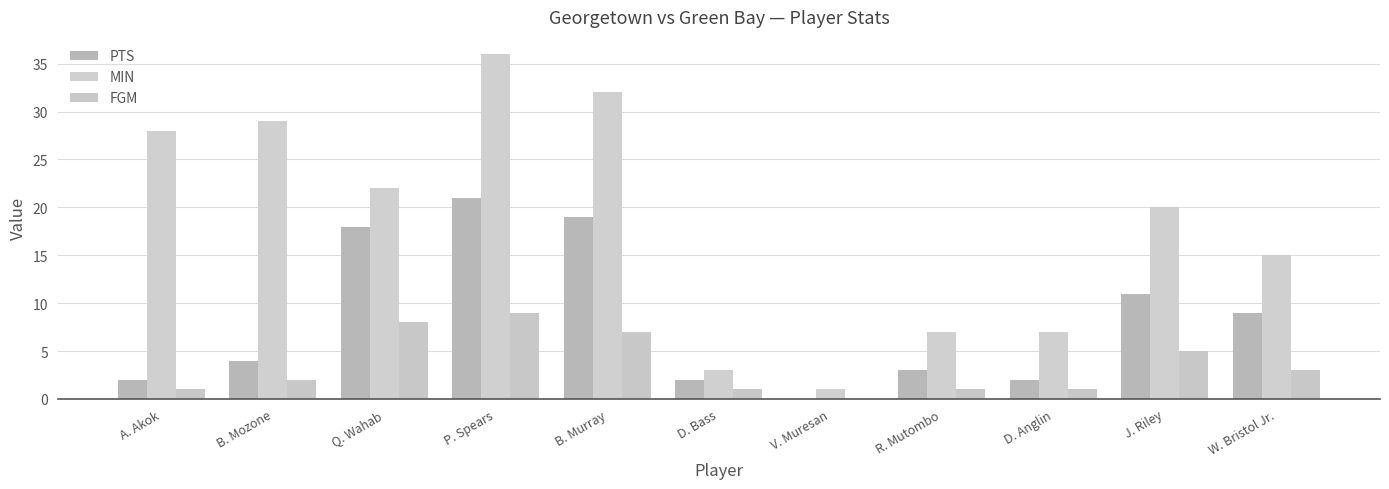

Reading right to left, extract all data points from this chart.

PTS: W. Bristol Jr.=9	J. Riley=11	D. Anglin=2	R. Mutombo=3	V. Muresan=0	D. Bass=2	B. Murray=19	P. Spears=21	Q. Wahab=18	B. Mozone=4	A. Akok=2
MIN: W. Bristol Jr.=15	J. Riley=20	D. Anglin=7	R. Mutombo=7	V. Muresan=1	D. Bass=3	B. Murray=32	P. Spears=36	Q. Wahab=22	B. Mozone=29	A. Akok=28
FGM: W. Bristol Jr.=3	J. Riley=5	D. Anglin=1	R. Mutombo=1	V. Muresan=0	D. Bass=1	B. Murray=7	P. Spears=9	Q. Wahab=8	B. Mozone=2	A. Akok=1